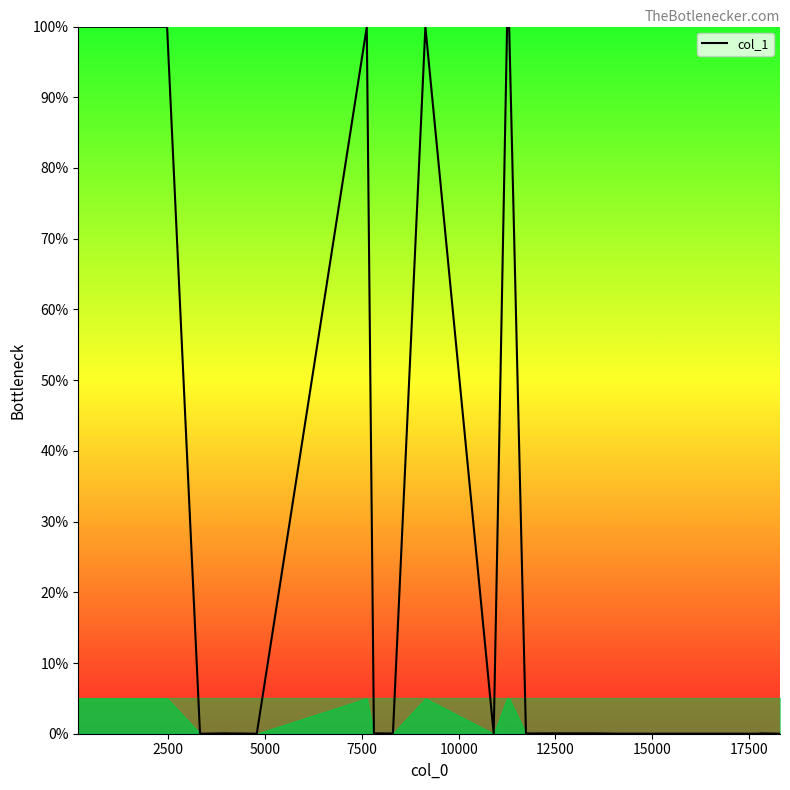

What is the greatest value displayed?

100.0